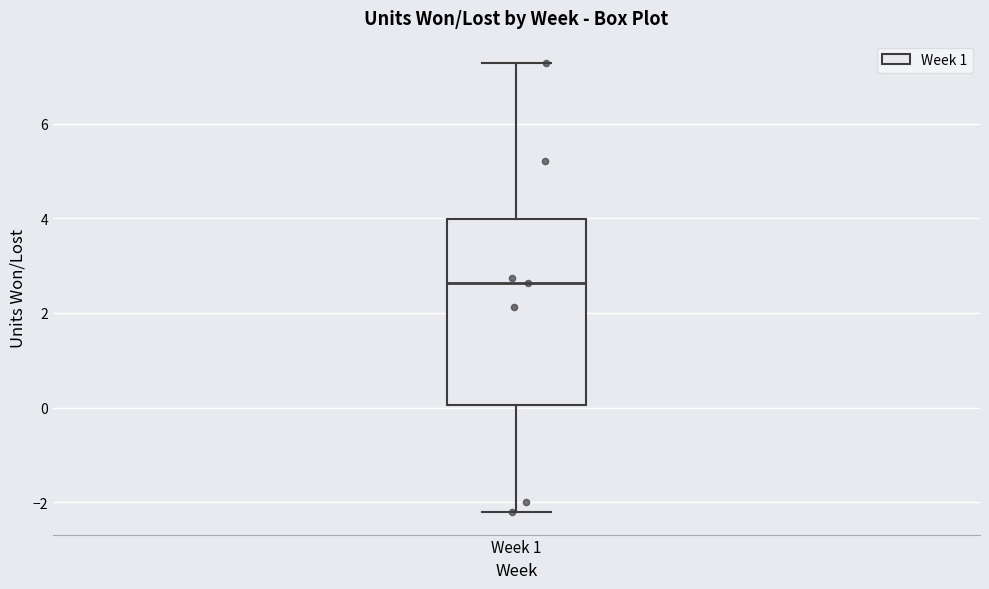

Where does the upper whisker of the box for Week 1 end on the y-axis? The values are not printed on the chart, so give them approximately, as read against the axis.

7.2